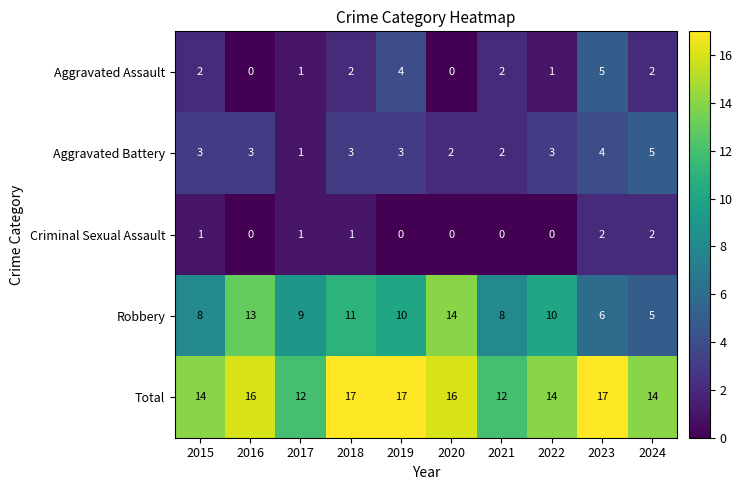

What is the maximum value for Aggravated Assault?

5